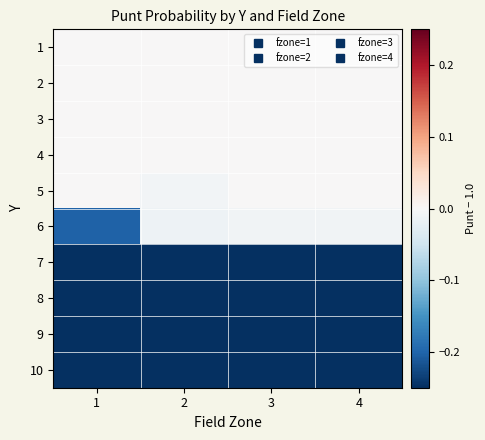

Reading left to right, extract all data points from this chart.

1: 1=0.0	2=0.0	3=0.0	4=0.0
2: 1=0.0	2=0.0	3=0.0	4=0.0
3: 1=0.0	2=0.0	3=0.0	4=0.0
4: 1=0.0	2=0.0	3=0.0	4=0.0
5: 1=0.0	2=-0.0	3=0.0	4=0.0
6: 1=-0.2	2=-0.0	3=-0.0	4=-0.0
7: 1=-1.0	2=-1.0	3=-1.0	4=-1.0
8: 1=-1.0	2=-1.0	3=-1.0	4=-1.0
9: 1=-1.0	2=-1.0	3=-1.0	4=-1.0
10: 1=-1.0	2=-1.0	3=-1.0	4=-1.0